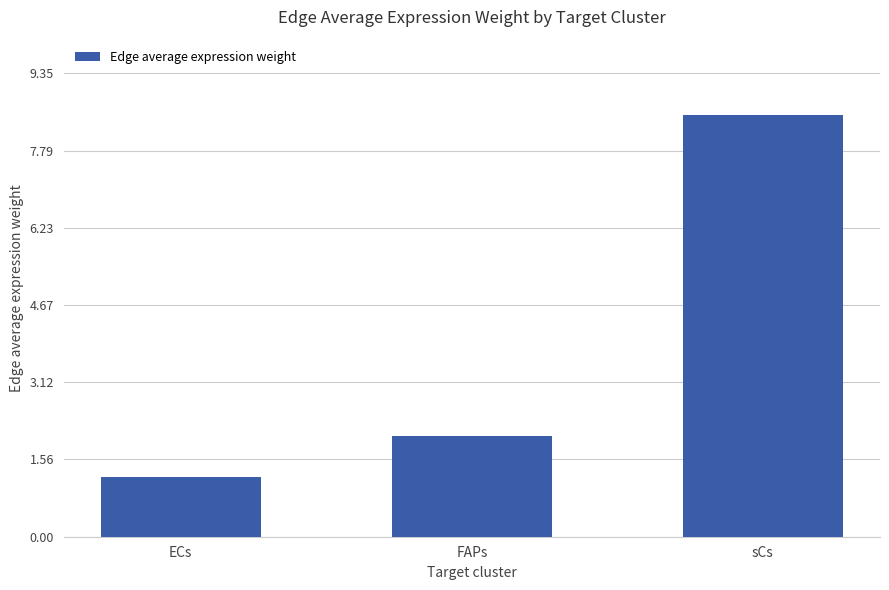

Which label corresponds to the largest value in the chart?

sCs